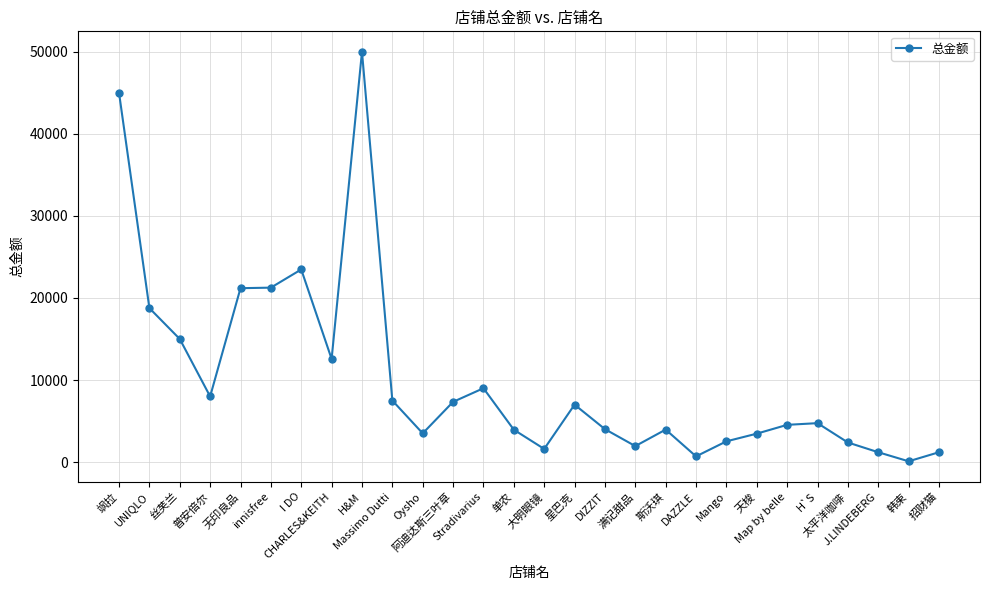

At which category does the chart reach its minimum across all series?

韩束